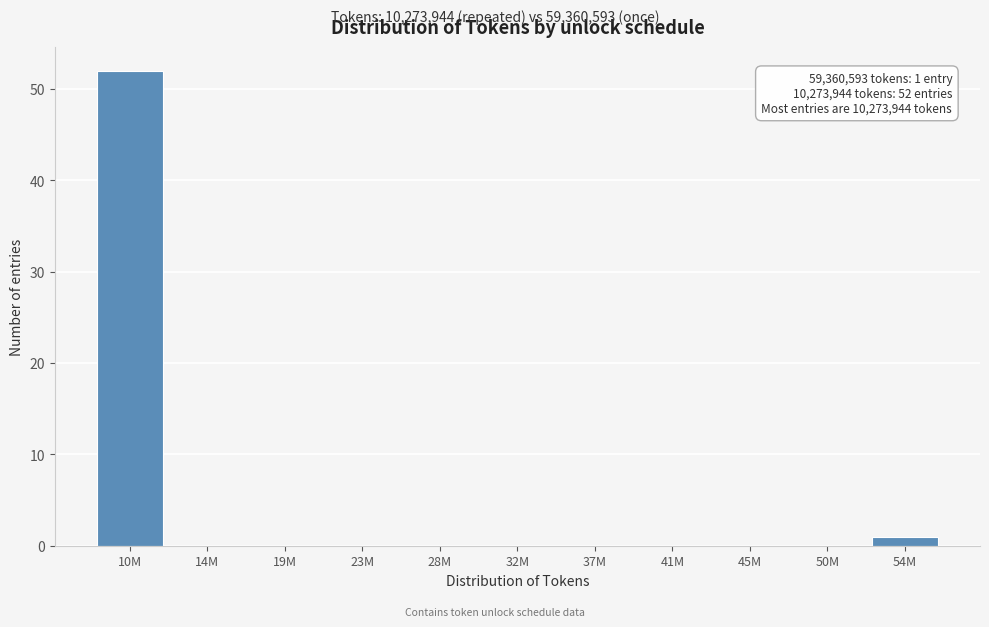

Reading right to left, what are all the values shown in this chart?

54M=1	50M=0	45M=0	41M=0	37M=0	32M=0	28M=0	23M=0	19M=0	14M=0	10M=52